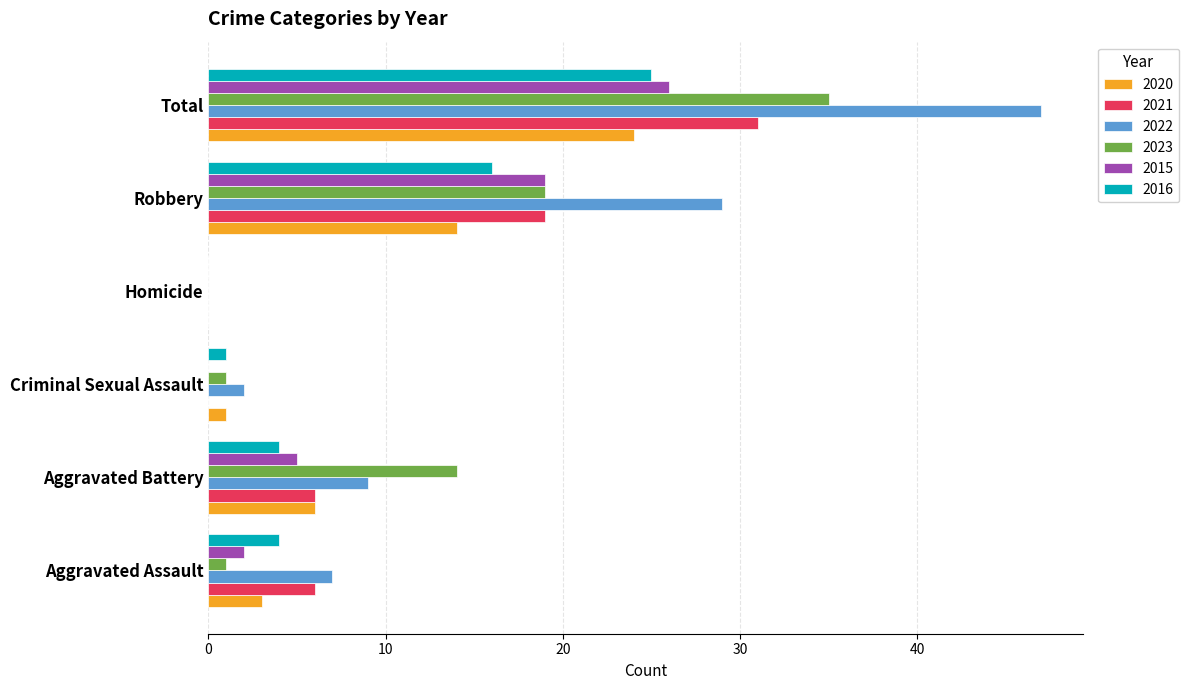

What is the sum of the 2023 values at Robbery and Homicide?

19